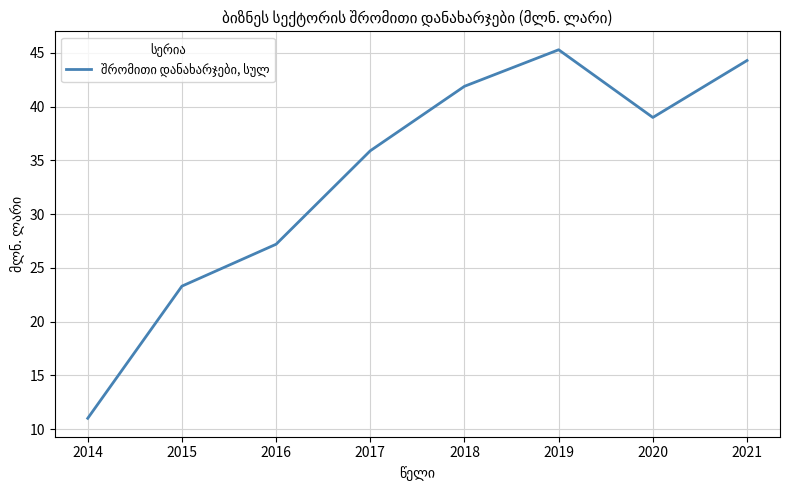

What is the difference between the maximum and minimum values?

34.3